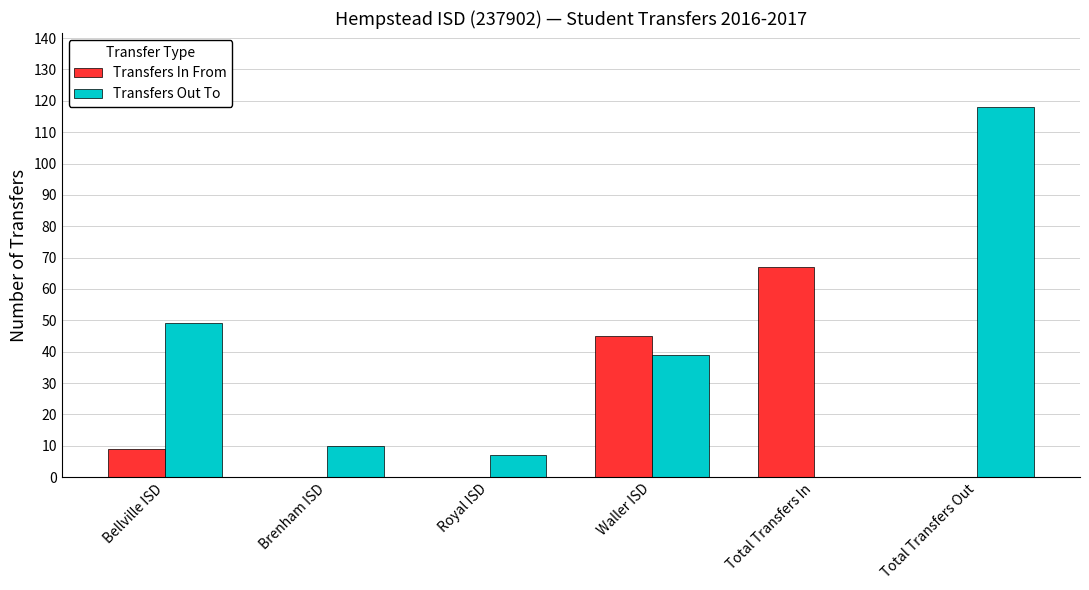

Reading left to right, what are all the values shown in this chart?

Transfers In From: 9	0	0	45	67	0
Transfers Out To: 49	10	7	39	0	118